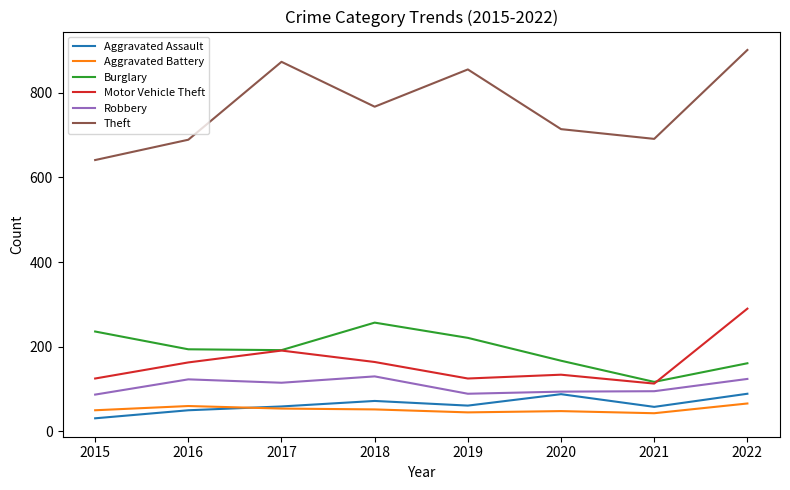

At 2018, list the series in order from largest to smallest.

Theft, Burglary, Motor Vehicle Theft, Robbery, Aggravated Assault, Aggravated Battery